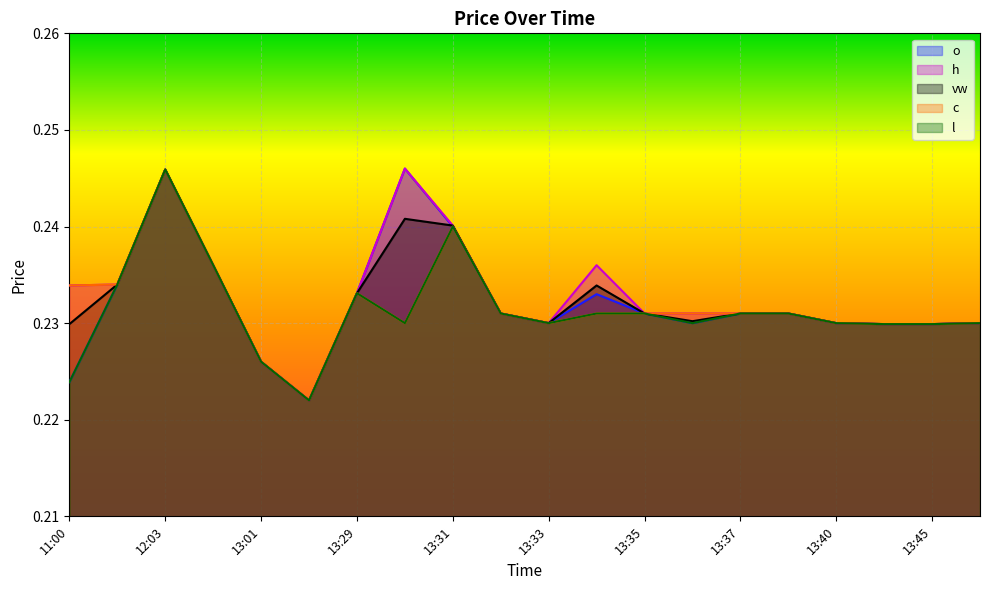

Reading right to left, extract all data points from this chart.

o: 13:47=0.2	13:45=0.2	13:42=0.2	13:40=0.2	13:38=0.2	13:37=0.2	13:36=0.2	13:35=0.2	13:34=0.2	13:33=0.2	13:32=0.2	13:31=0.2	13:30=0.2	13:29=0.2	13:03=0.2	13:01=0.2	12:23=0.2	12:03=0.2	11:06=0.2	11:00=0.2
h: 13:47=0.2	13:45=0.2	13:42=0.2	13:40=0.2	13:38=0.2	13:37=0.2	13:36=0.2	13:35=0.2	13:34=0.2	13:33=0.2	13:32=0.2	13:31=0.2	13:30=0.2	13:29=0.2	13:03=0.2	13:01=0.2	12:23=0.2	12:03=0.2	11:06=0.2	11:00=0.2
vw: 13:47=0.2	13:45=0.2	13:42=0.2	13:40=0.2	13:38=0.2	13:37=0.2	13:36=0.2	13:35=0.2	13:34=0.2	13:33=0.2	13:32=0.2	13:31=0.2	13:30=0.2	13:29=0.2	13:03=0.2	13:01=0.2	12:23=0.2	12:03=0.2	11:06=0.2	11:00=0.2
c: 13:47=0.2	13:45=0.2	13:42=0.2	13:40=0.2	13:38=0.2	13:37=0.2	13:36=0.2	13:35=0.2	13:34=0.2	13:33=0.2	13:32=0.2	13:31=0.2	13:30=0.2	13:29=0.2	13:03=0.2	13:01=0.2	12:23=0.2	12:03=0.2	11:06=0.2	11:00=0.2
l: 13:47=0.2	13:45=0.2	13:42=0.2	13:40=0.2	13:38=0.2	13:37=0.2	13:36=0.2	13:35=0.2	13:34=0.2	13:33=0.2	13:32=0.2	13:31=0.2	13:30=0.2	13:29=0.2	13:03=0.2	13:01=0.2	12:23=0.2	12:03=0.2	11:06=0.2	11:00=0.2